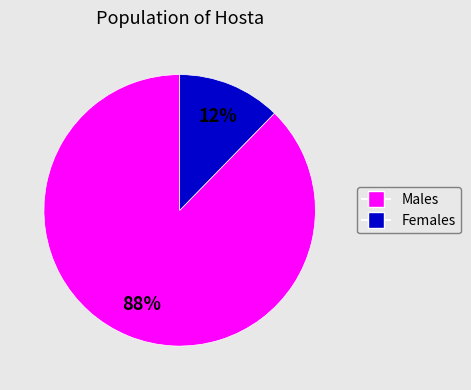

To the nearest percent, what is the average slice percentage?

50%